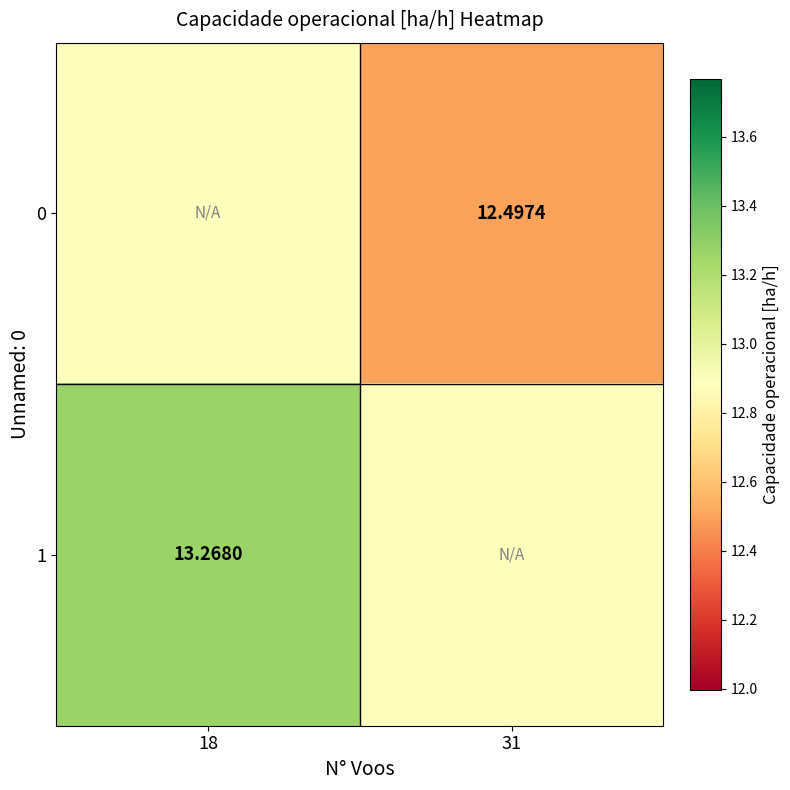

Which series has the largest range (max minus min)?

1